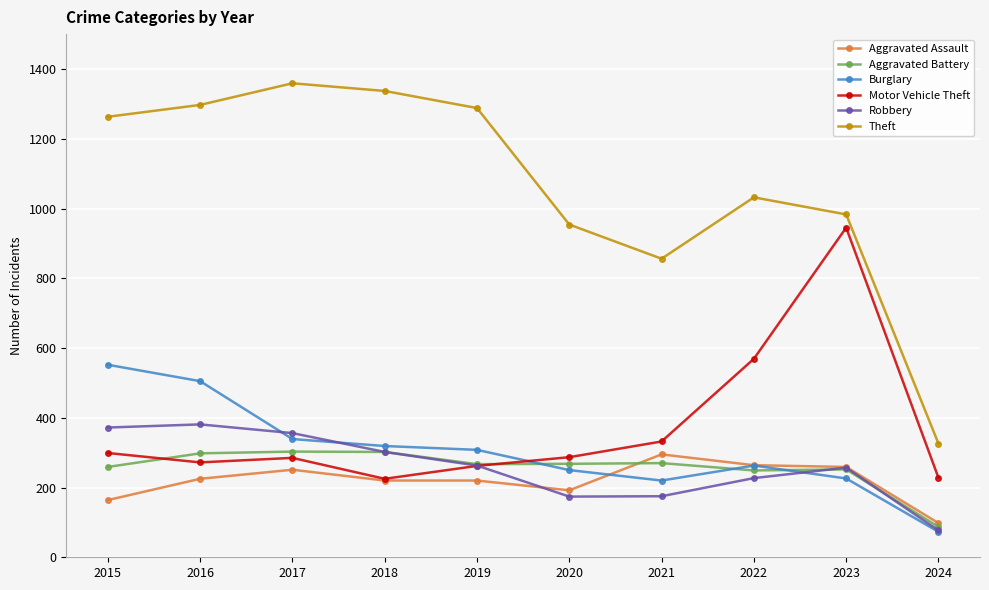

True or false: Theft has more than 2 points higher than both neighbors.

False